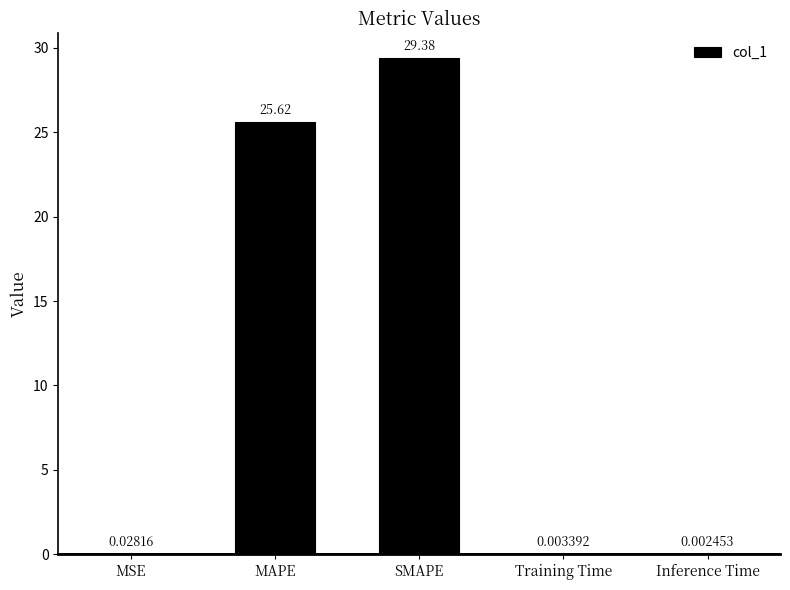

What is the change in value from MAPE to Training Time?

-25.6